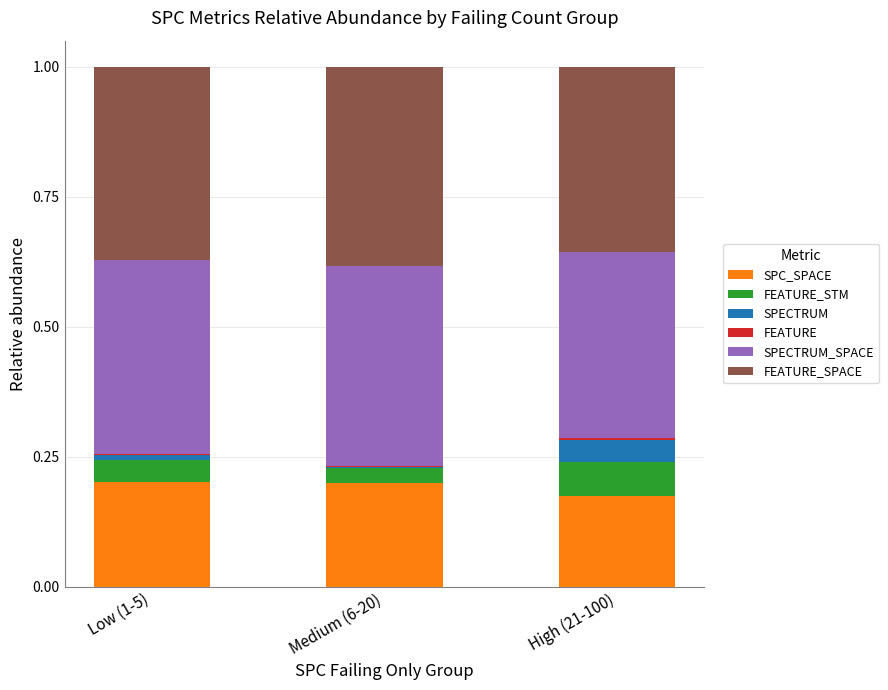

The SPC_SPACE series shows 0.2 at High (21-100). True or false?

True